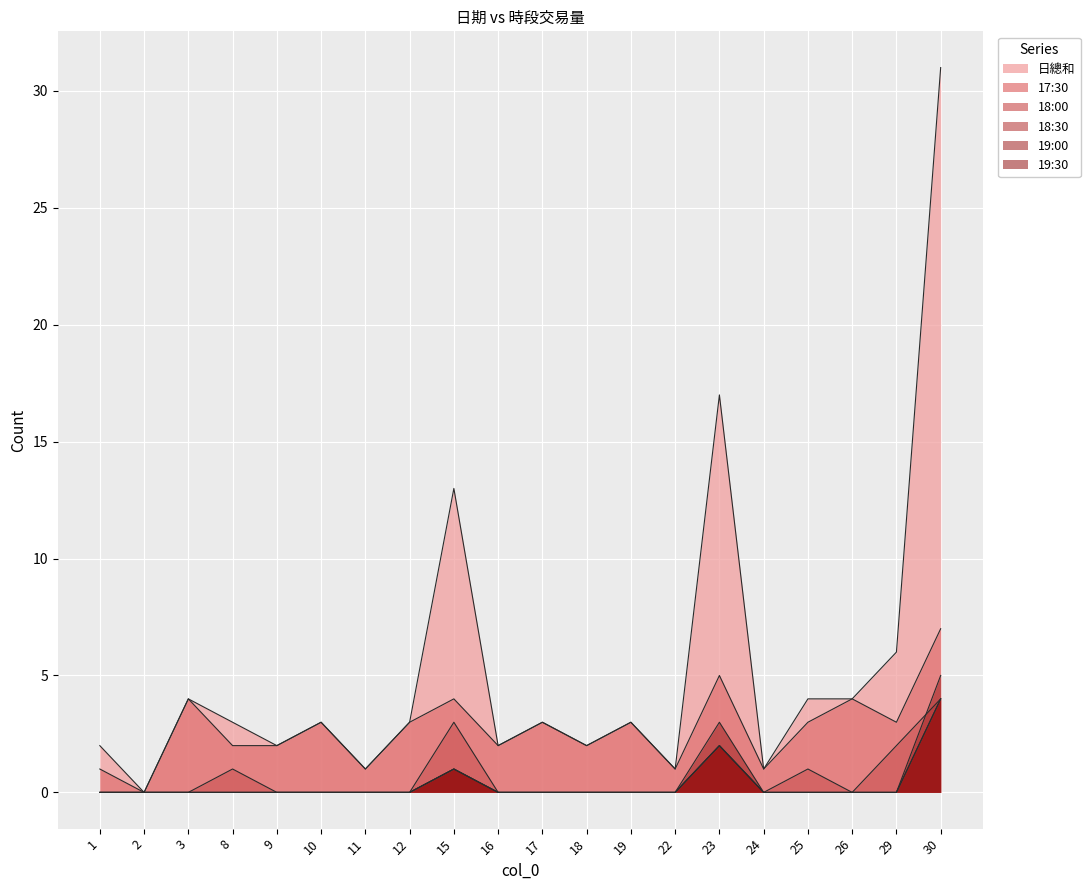

Rank the categories by 18:30 value from highest to lowest.

30, 23, 15, 1, 2, 3, 8, 9, 10, 11, 12, 16, 17, 18, 19, 22, 24, 25, 26, 29